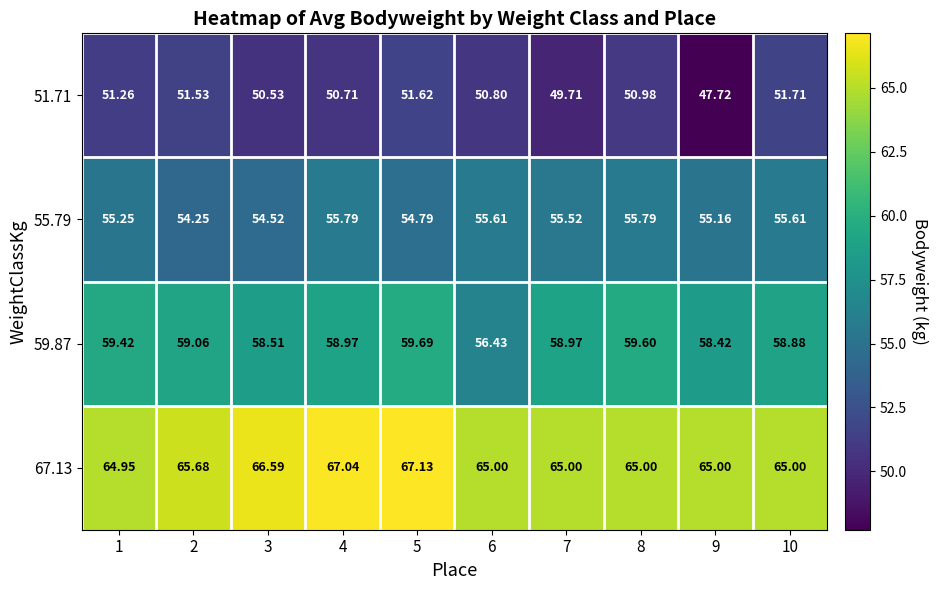

List the series in order of their peak value, lowest first.

51.71, 55.79, 59.87, 67.13